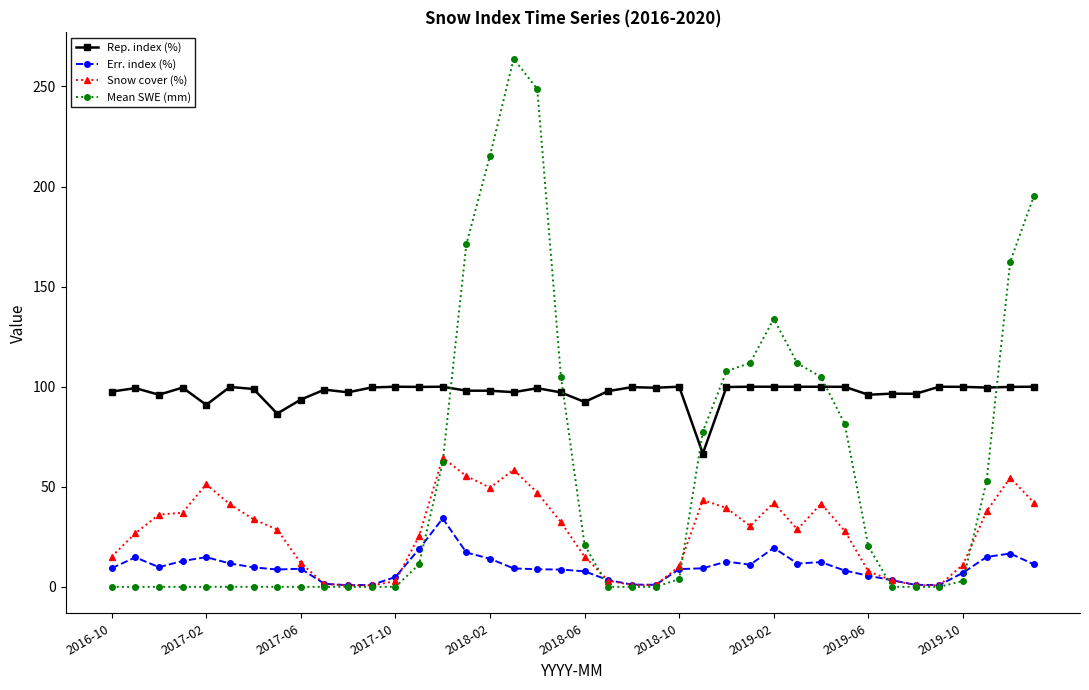

Rank the series by their average value, from highest to lowest.

Rep. index (%), Mean SWE (mm), Snow cover (%), Err. index (%)